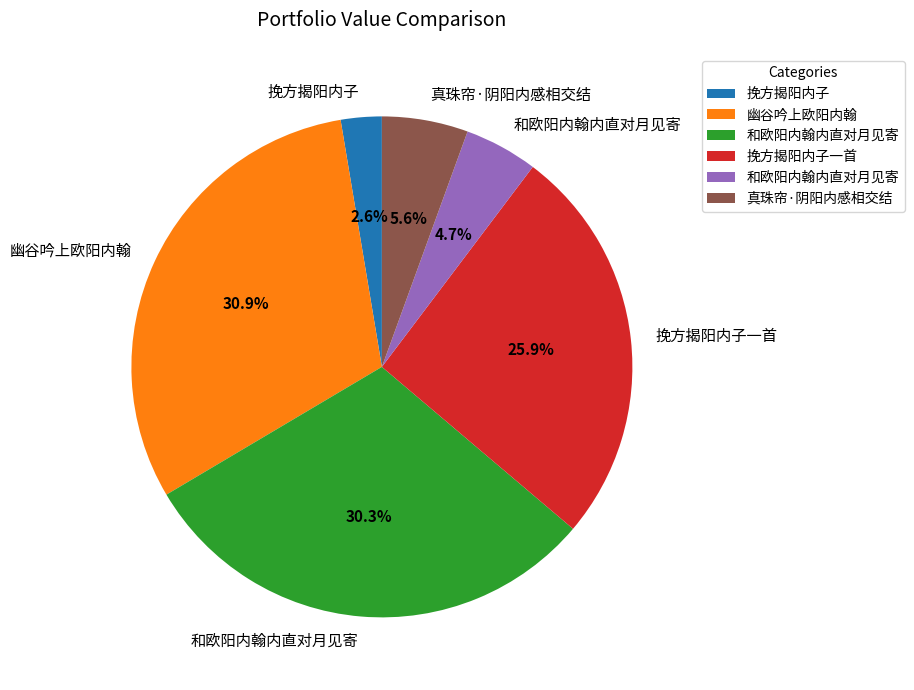

Is there any slice that represents more than half of the pie?

No